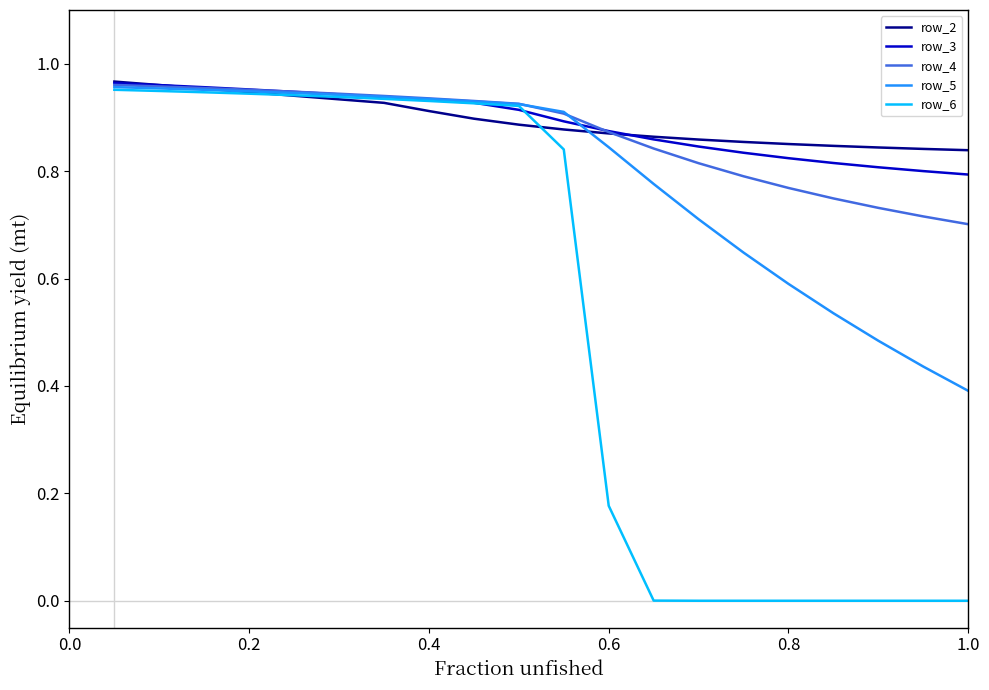

Which series has the largest range (max minus min)?

row_6